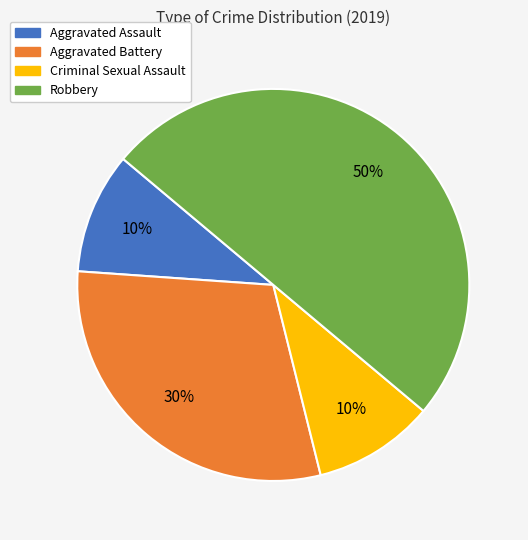

Approximately how many times larger is the value at Criminal Sexual Assault compared to Aggravated Assault?

1.0